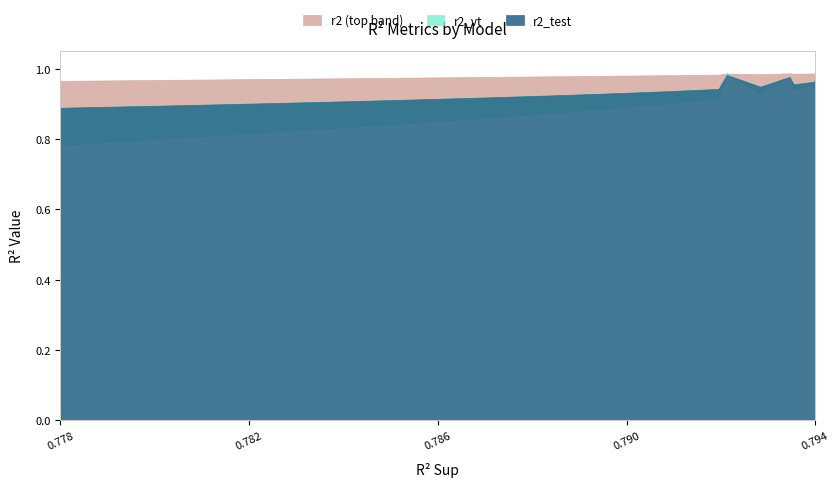

Which series has the largest total across all categories?

r2